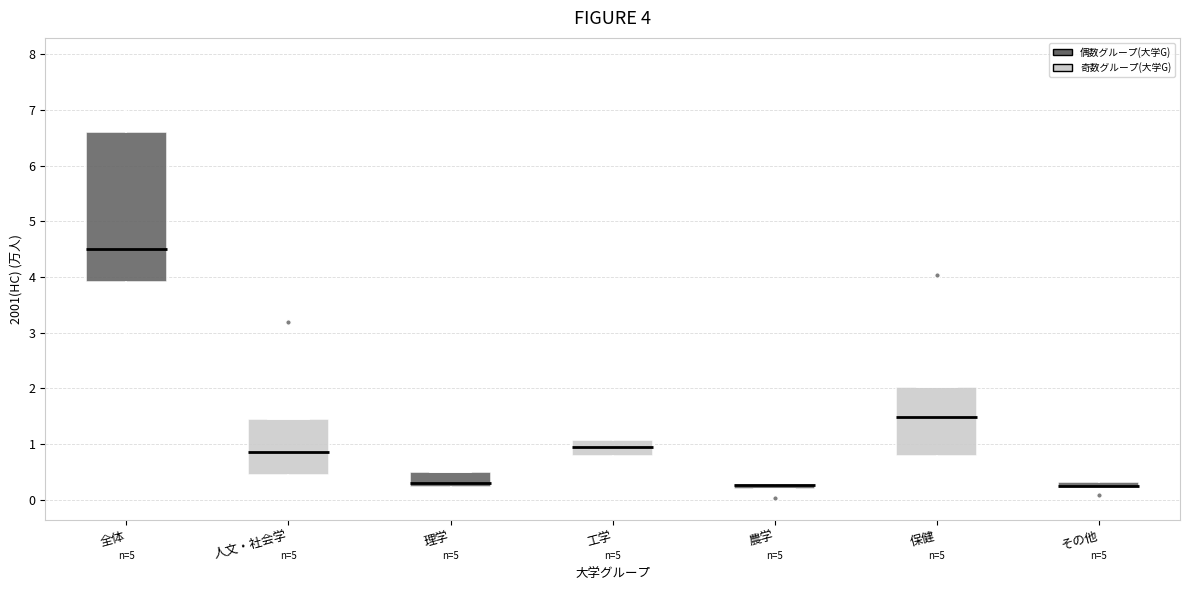

Which box is the tallest, from its lower edge to its upper edge?

全体